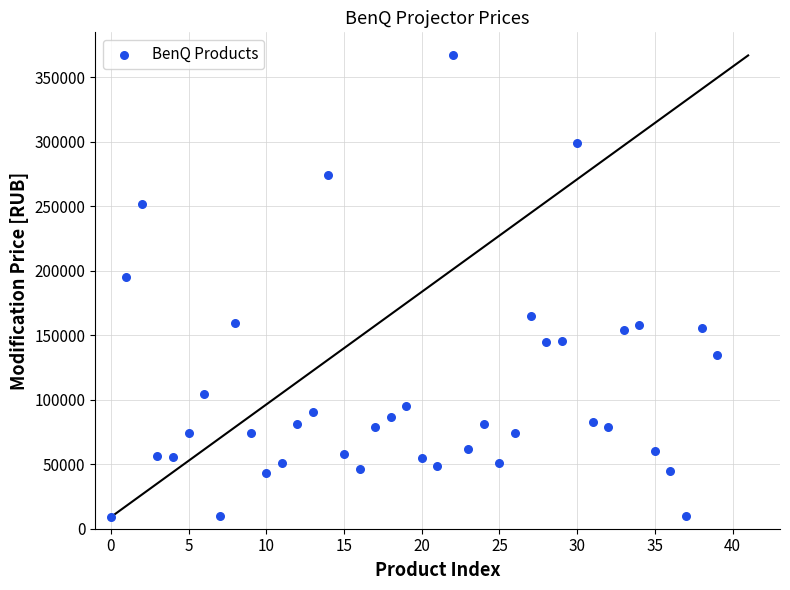

What is the range of Y values (max minus min)?

357950